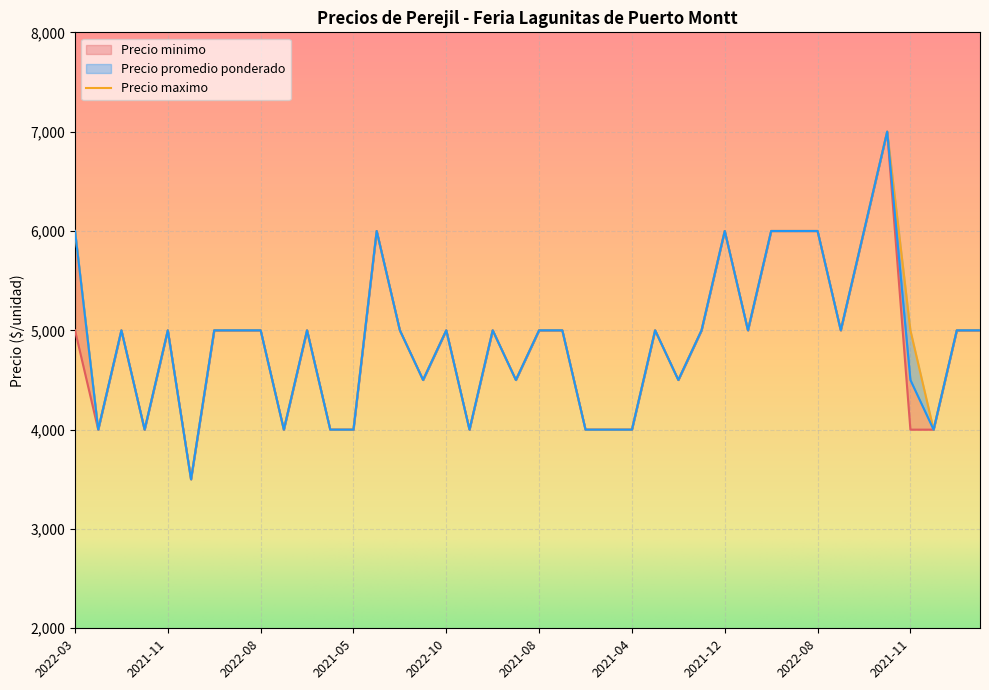

True or false: Precio minimo and Precio promedio ponderado intersect in this chart.

False